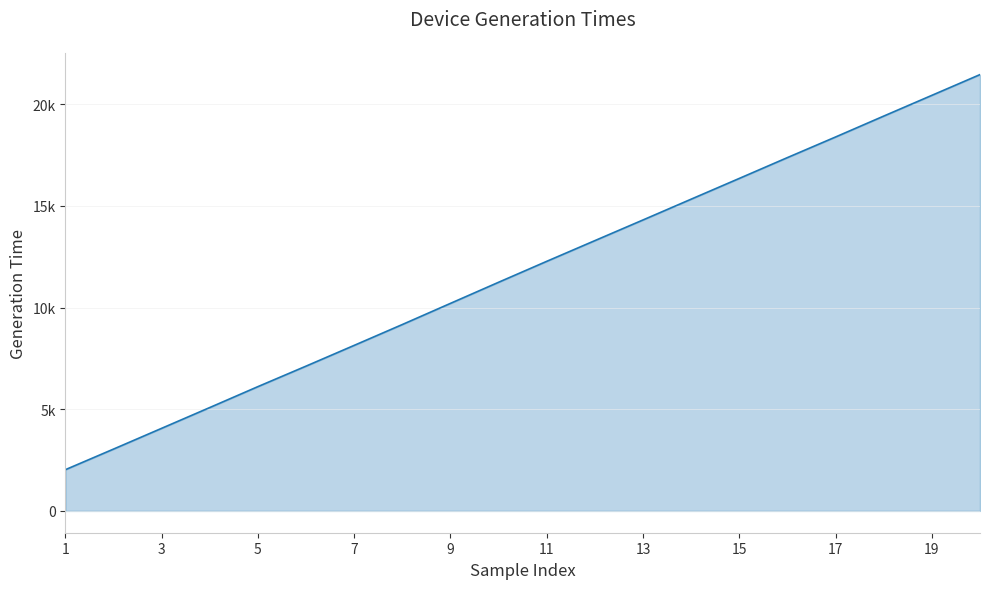

Is this an area chart (filled region under the line)?

Yes